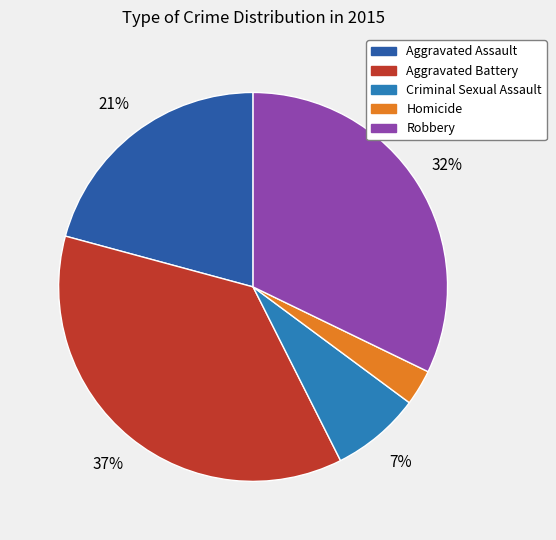

Which slice is the smallest?

Homicide